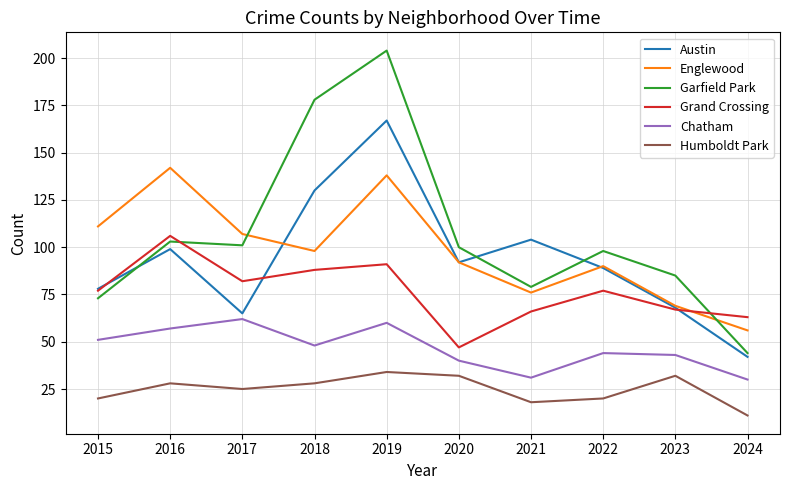

The Garfield Park series shows 103 at 2016. True or false?

True